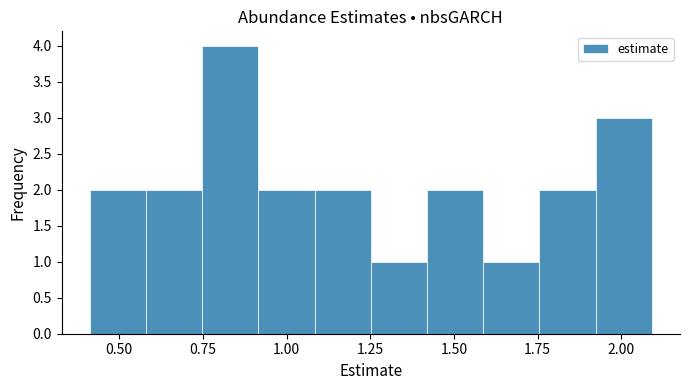

Read against the x-axis, roughly where is the centre of the tallest bar?

0.85